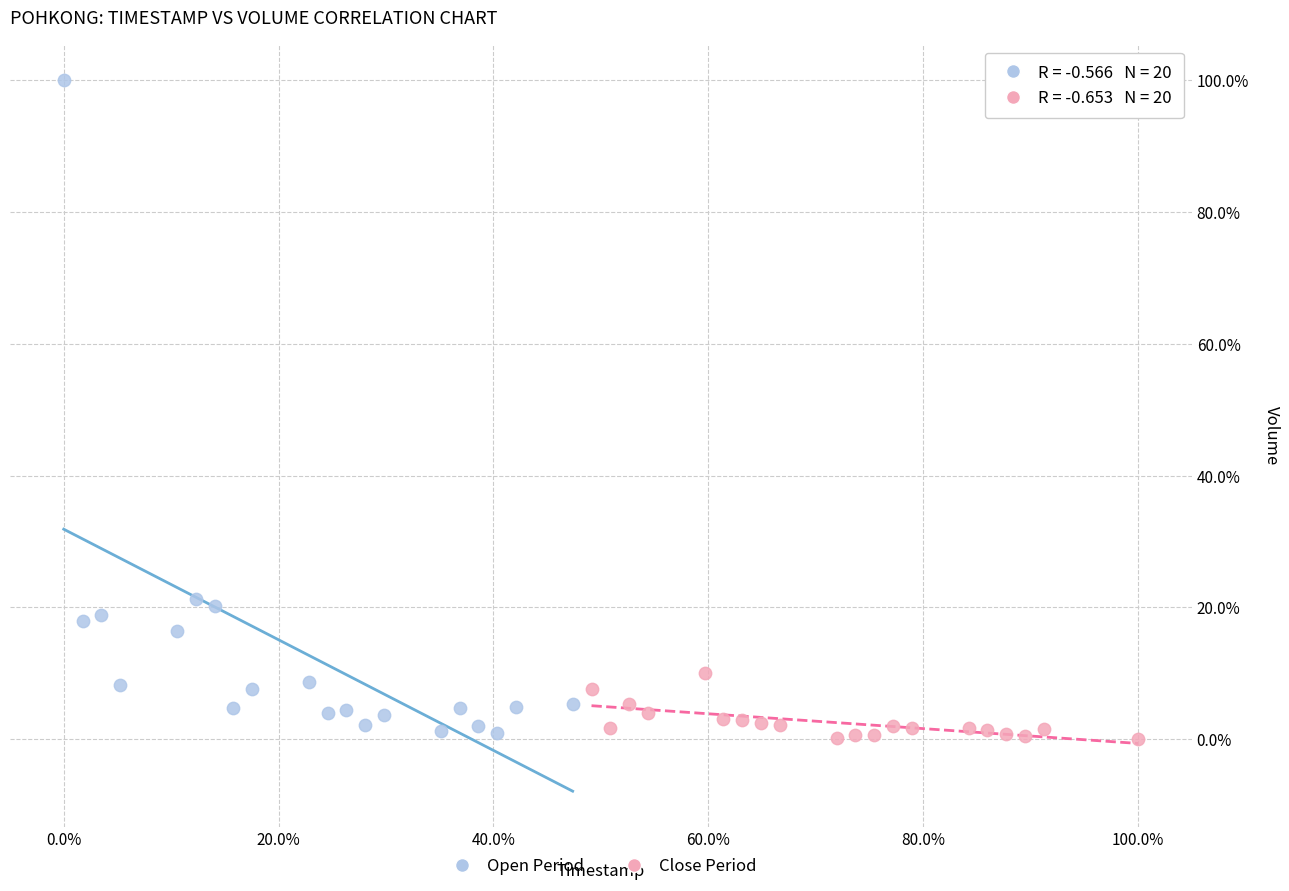

What are all the series names shown in the legend?

Open Period, Close Period